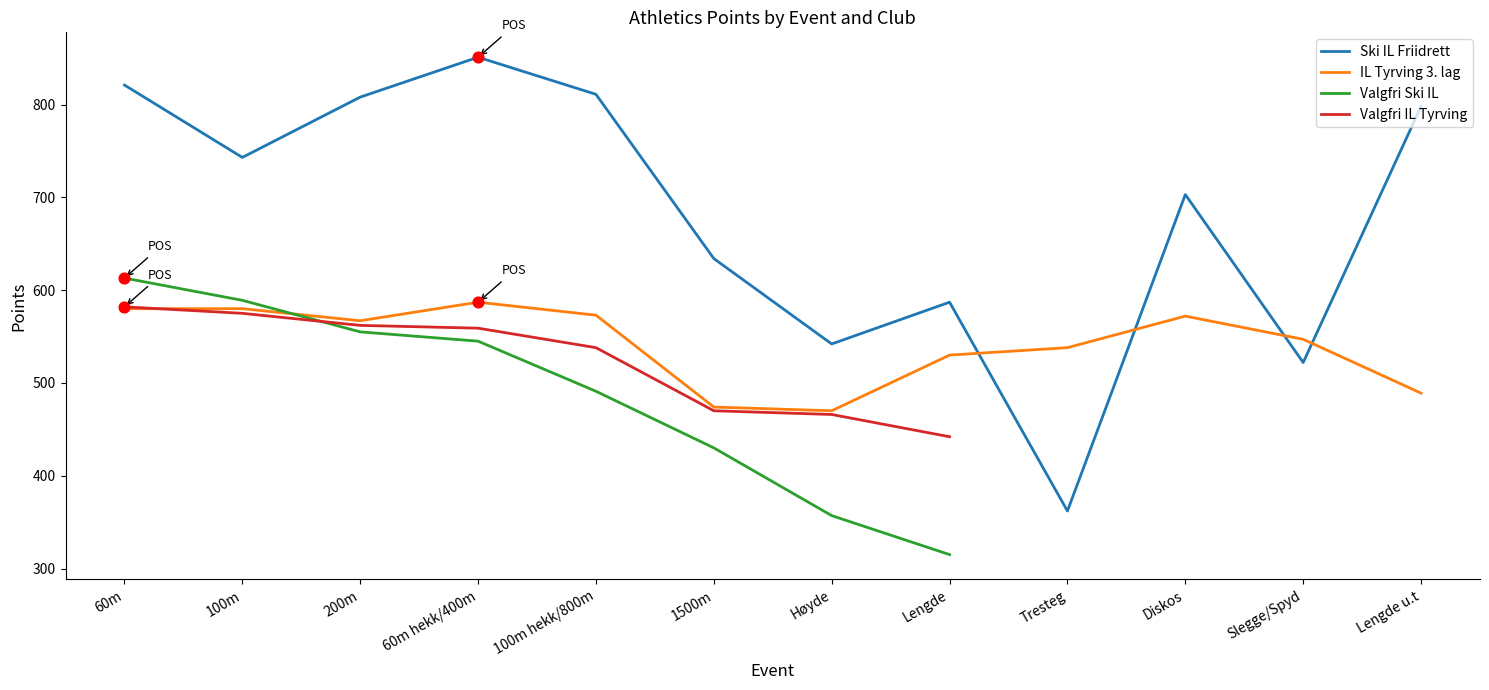

At which category is the sum across all series the highest?

60m hekk/400m